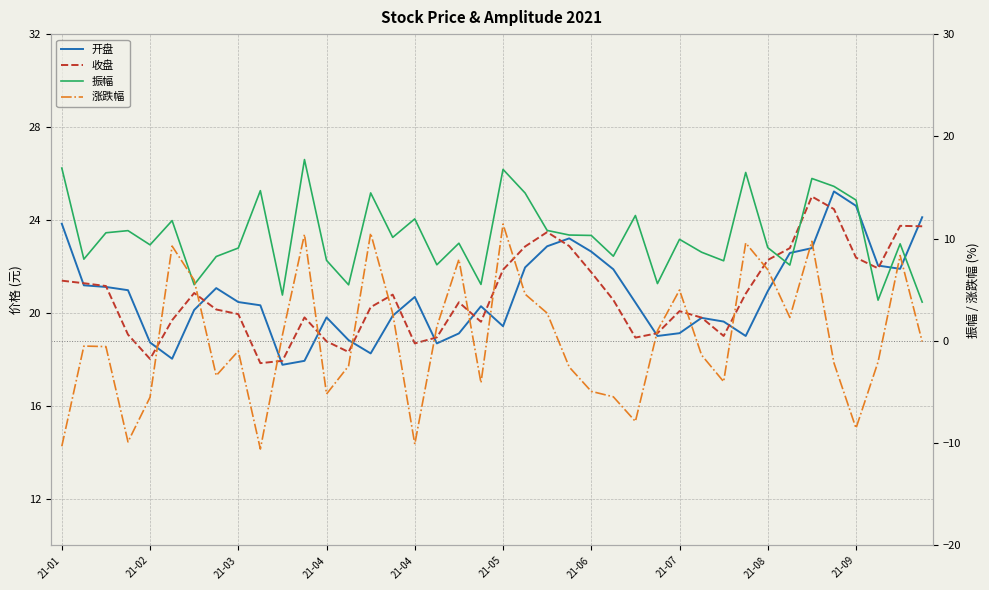

Reading left to right, list all the values displayed in this chart.

开盘: 23.8	21.2	21.1	21.0	18.7	18.0	20.1	21.1	20.5	20.3	17.8	17.9	19.8	18.8	18.3	19.9	20.7	18.7	19.1	20.3	19.4	22.0	22.9	23.2	22.6	21.9	20.4	19.0	19.1	19.8	19.6	19.0	20.9	22.6	22.8	25.2	24.6	22.0	21.9	24.1
收盘: 21.4	21.3	21.2	19.1	18.0	19.7	20.9	20.1	19.9	17.8	17.9	19.8	18.8	18.3	20.2	20.8	18.7	18.9	20.5	19.6	21.9	22.9	23.5	22.9	21.8	20.6	18.9	19.1	20.1	19.8	19.0	20.8	22.3	22.8	25.0	24.5	22.4	21.9	23.8	23.7
振幅: 16.9	8.0	10.6	10.8	9.4	11.8	5.5	8.2	9.1	14.7	4.5	17.7	7.9	5.5	14.5	10.1	11.9	7.4	9.6	5.5	16.8	14.5	10.8	10.3	10.3	8.3	12.3	5.6	9.9	8.7	7.8	16.5	9.1	7.4	15.9	15.1	13.8	4.0	9.5	3.8
涨跌幅: -10.3	-0.5	-0.6	-9.9	-5.5	9.3	5.9	-3.4	-1.0	-10.6	0.6	10.4	-5.2	-2.5	10.5	2.7	-10.1	1.4	8.0	-4.1	11.4	4.6	2.7	-2.6	-4.9	-5.5	-7.9	1.0	5.0	-1.4	-4.0	9.6	7.0	2.3	9.7	-2.2	-8.5	-2.1	8.3	-0.1